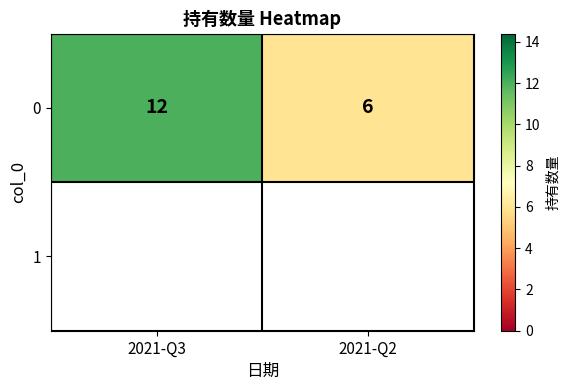

The chart shows a value of 9 at 2021-Q2. True or false?

False